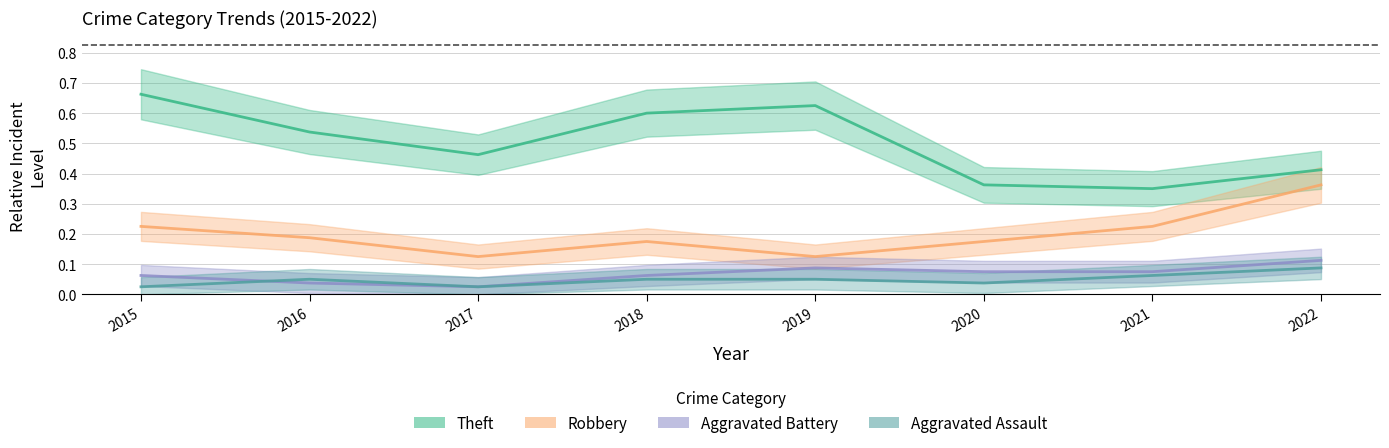

At which label is Robbery closest to 0?

2017